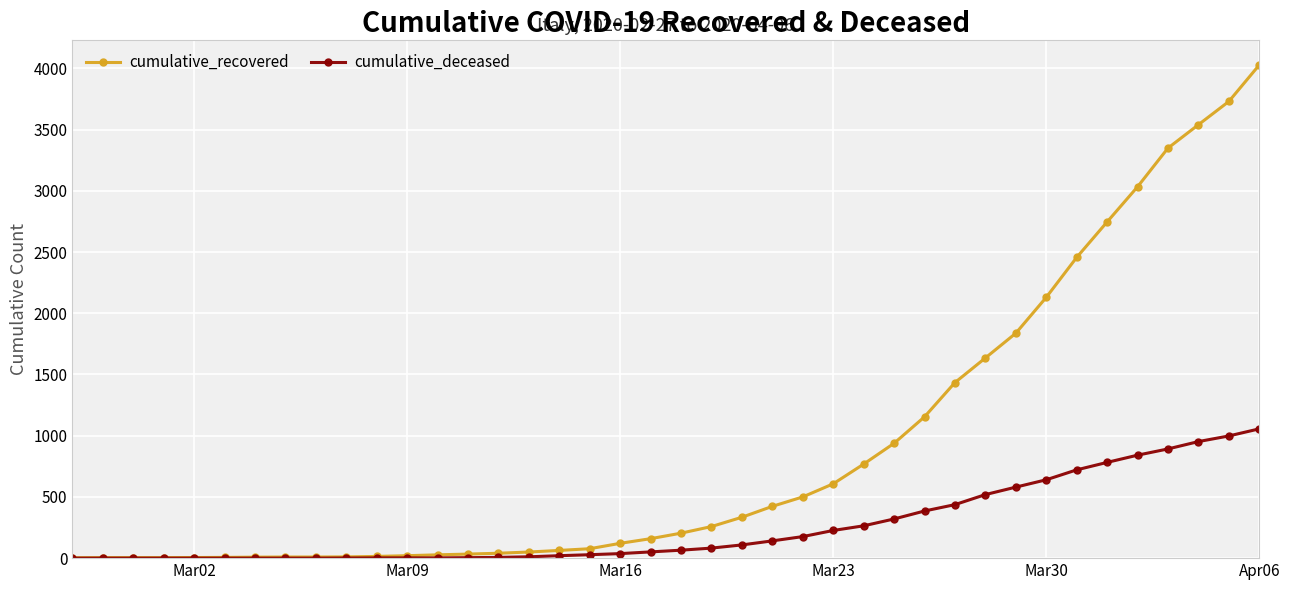

At how many categories does at least one series exceed 1540?

10